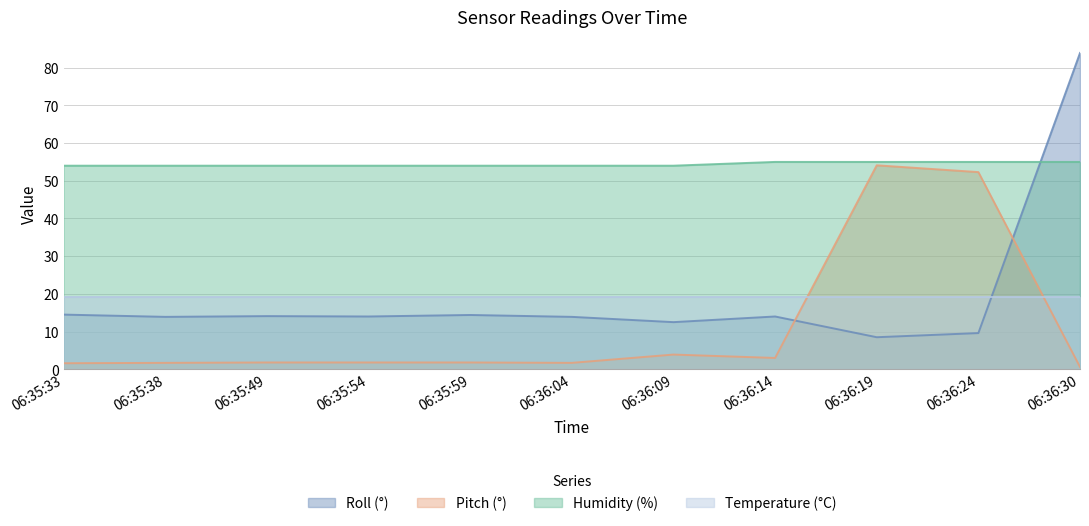

What is the approximate value of Humidity (%) at 06:36:30?

55.0